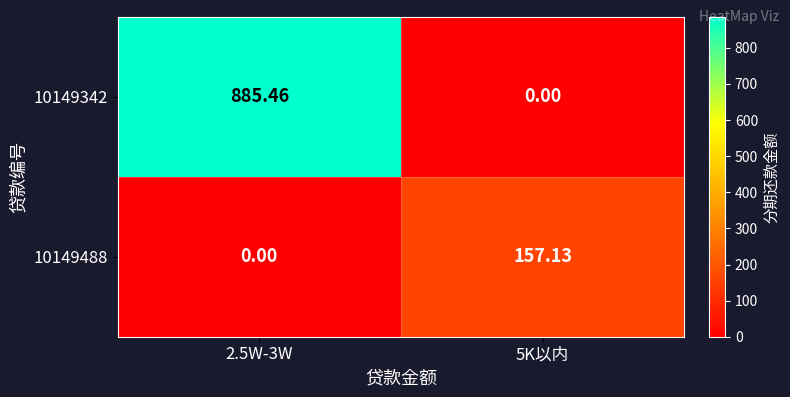

Which series has the largest total across all categories?

10149342